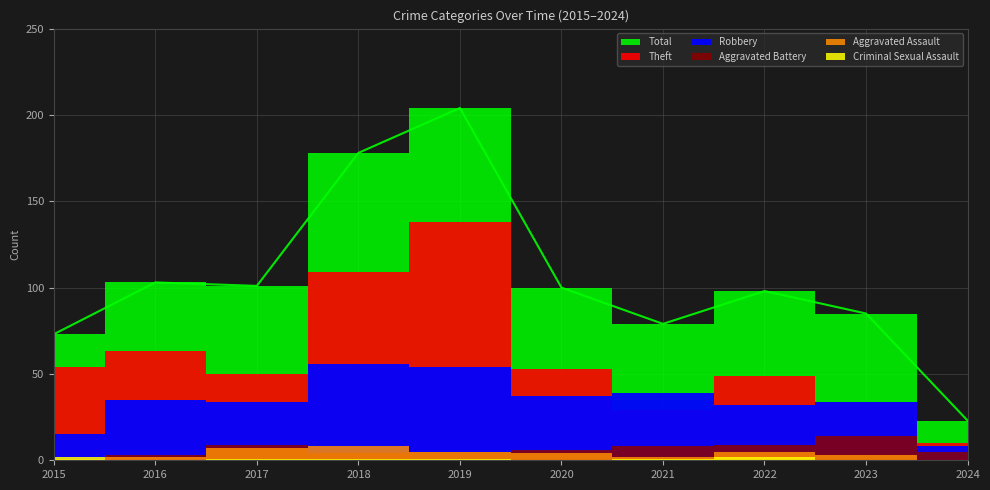

At which label does Robbery reach its minimum?

2024